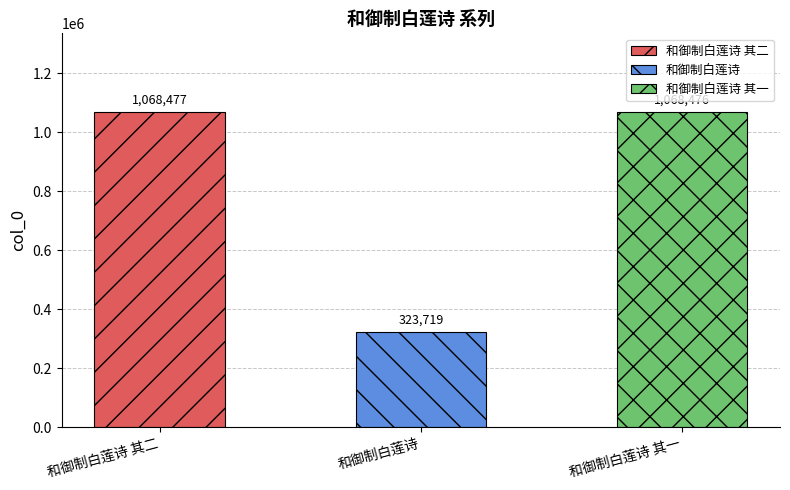

True or false: the data shows 323719 at 和御制白莲诗.

True